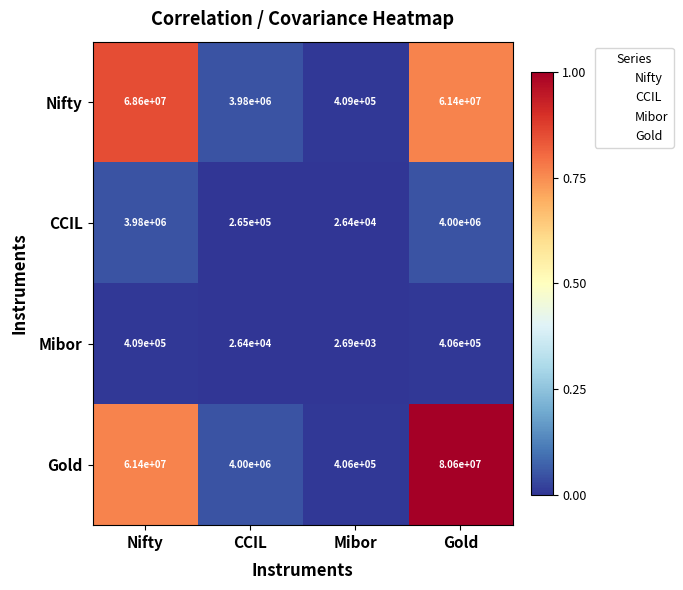

What is the lowest value of the Gold series?

406000